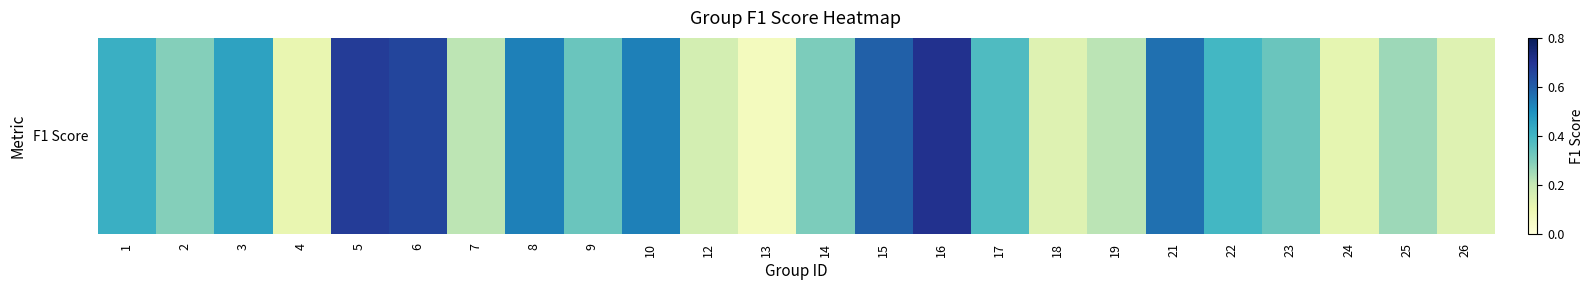

At which label is the value closest to 0?

13